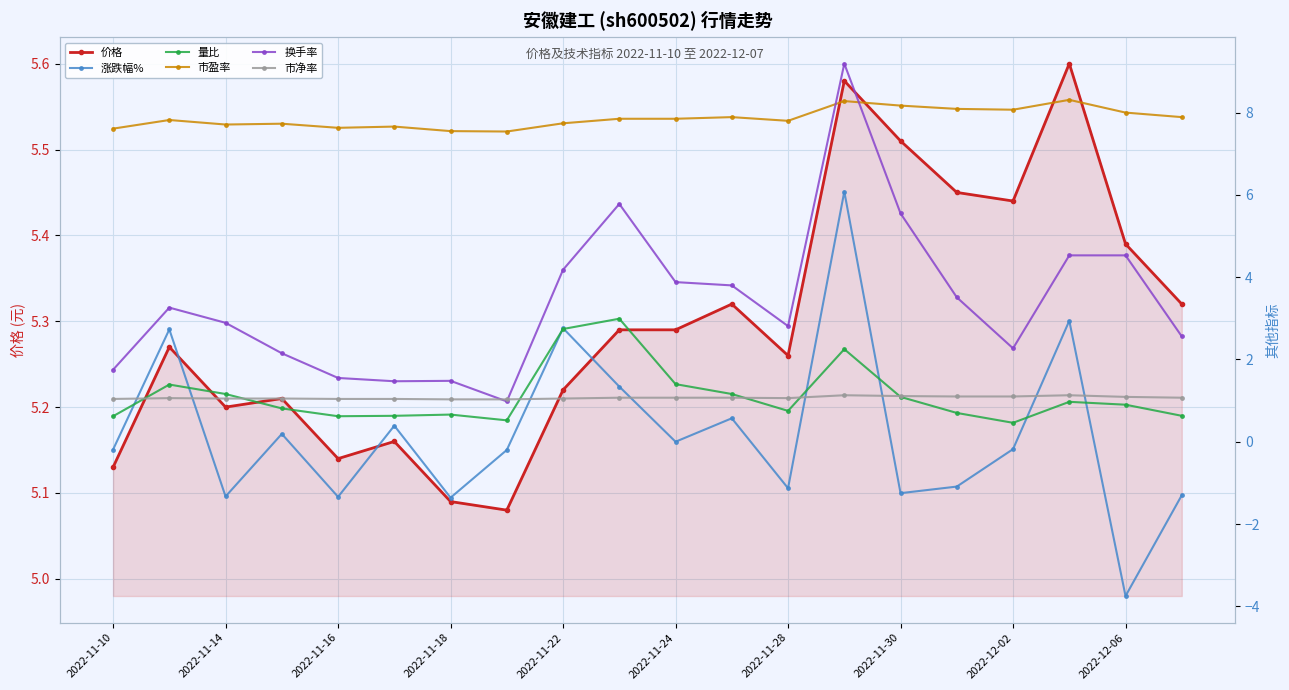

What is the minimum value for 市净率?

1.0